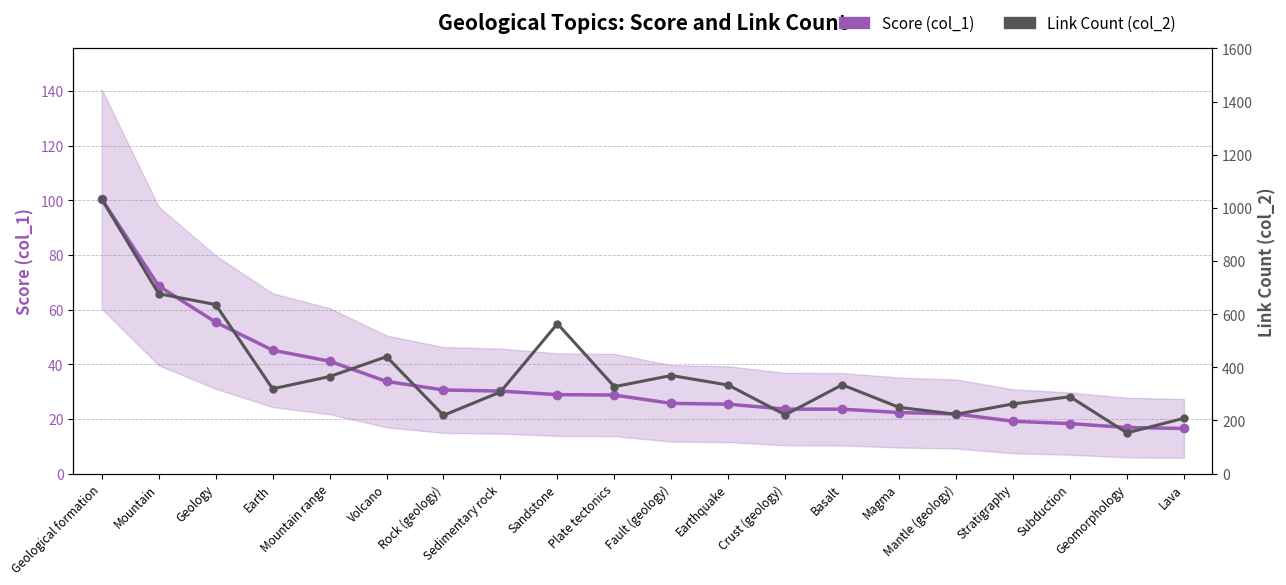

True or false: Score (col_1) has more than 0 interior local peaks.

False